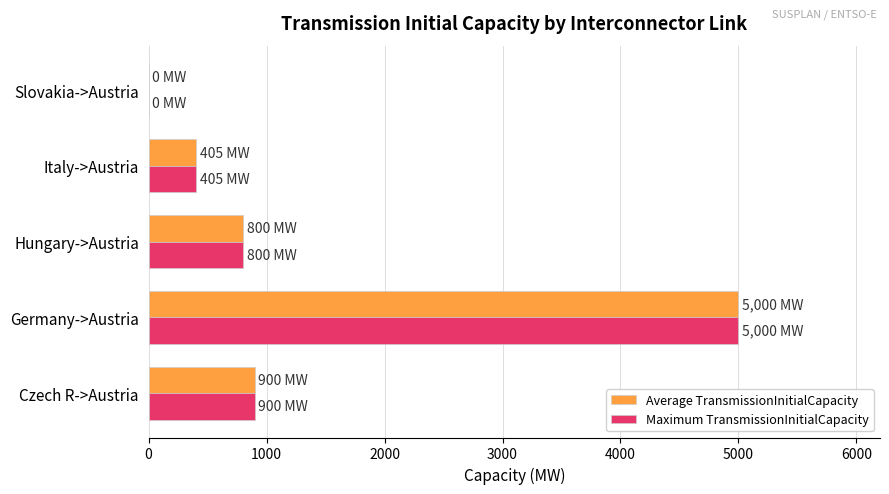

What is the average value of the Maximum TransmissionInitialCapacity series?

1421